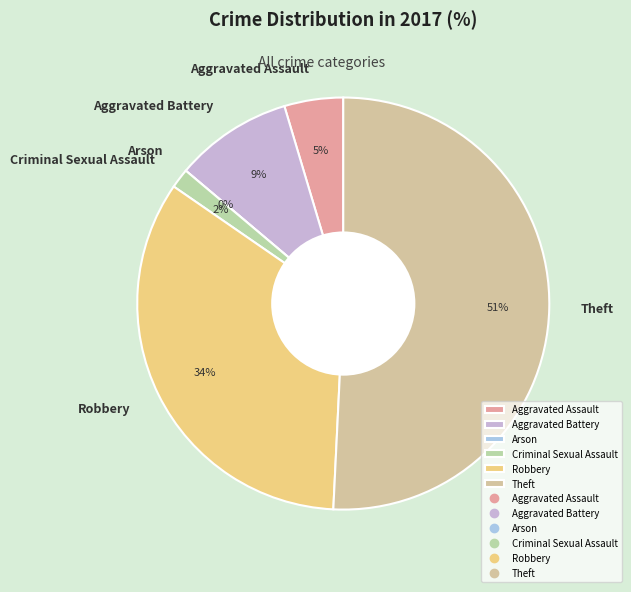

Which slice is the largest?

Theft